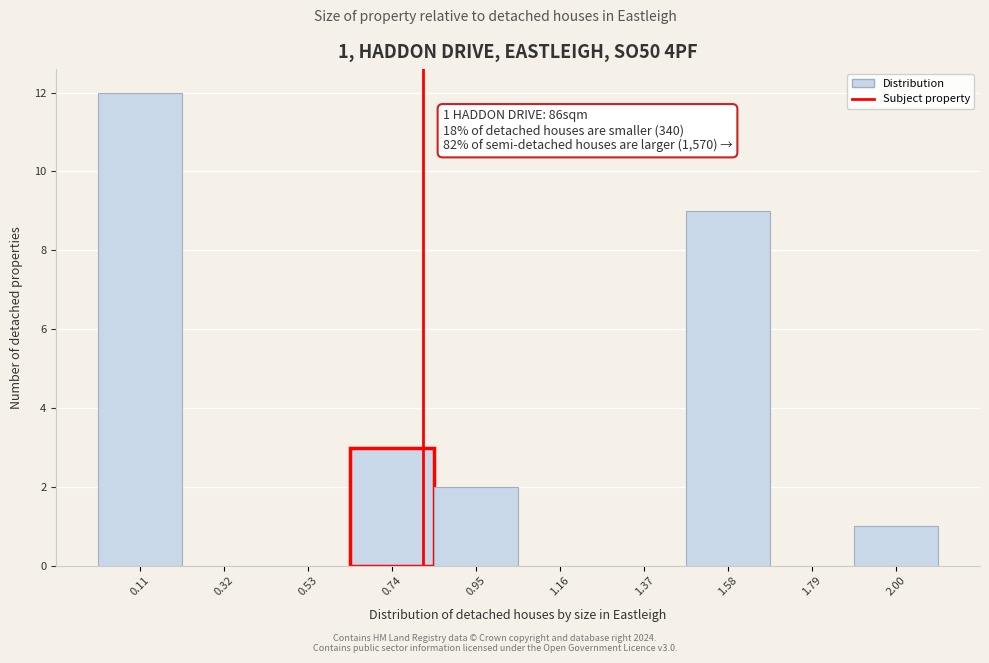

Over which range of the x-axis is the bar tallest?

0.00 to 0.21